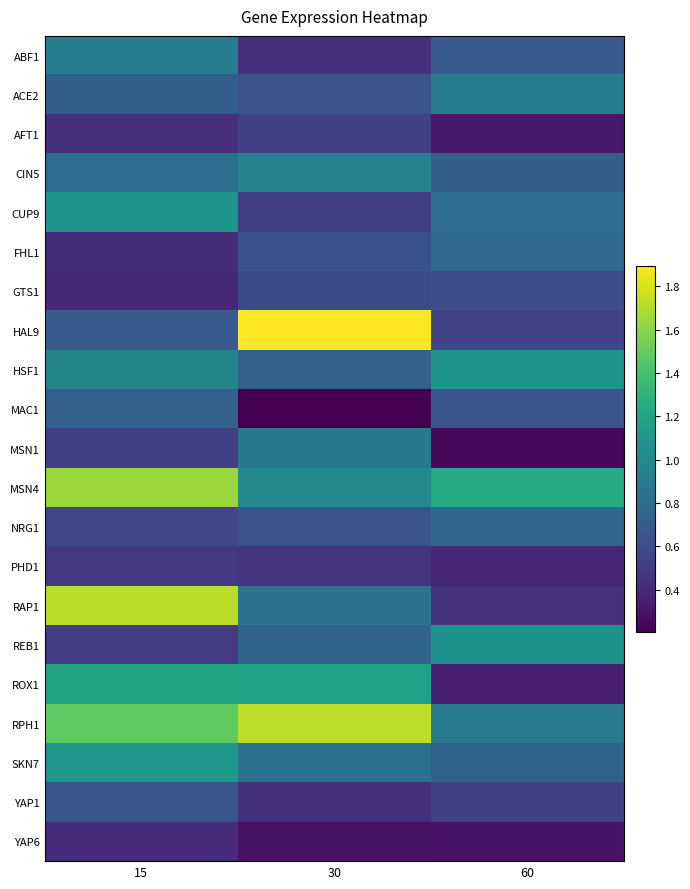

Between 30 and 60, which series saw the biggest shift?

HAL9